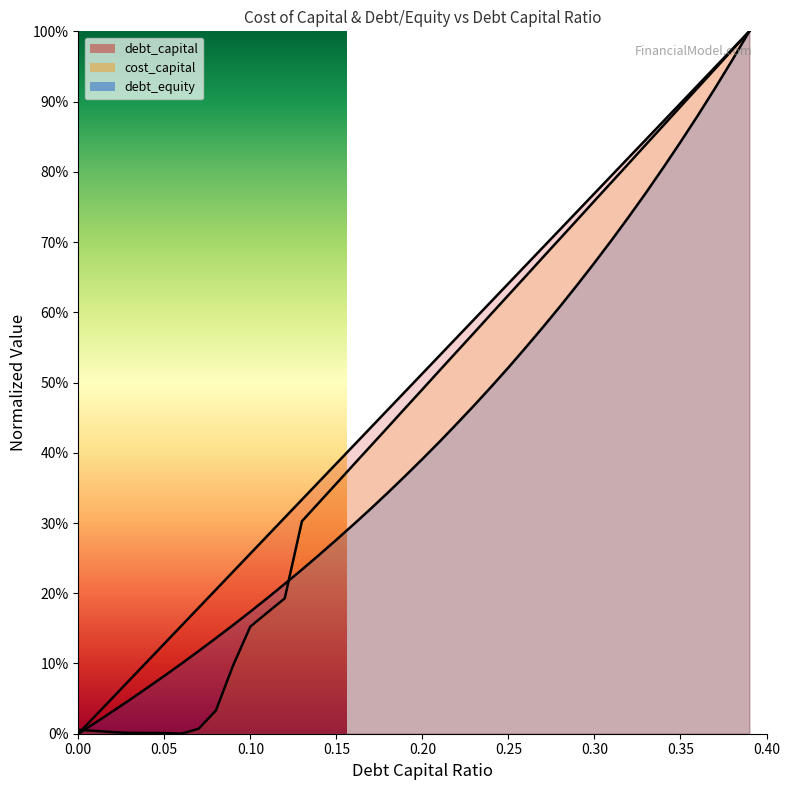

What are all the series names shown in the legend?

debt_capital, cost_capital, debt_equity